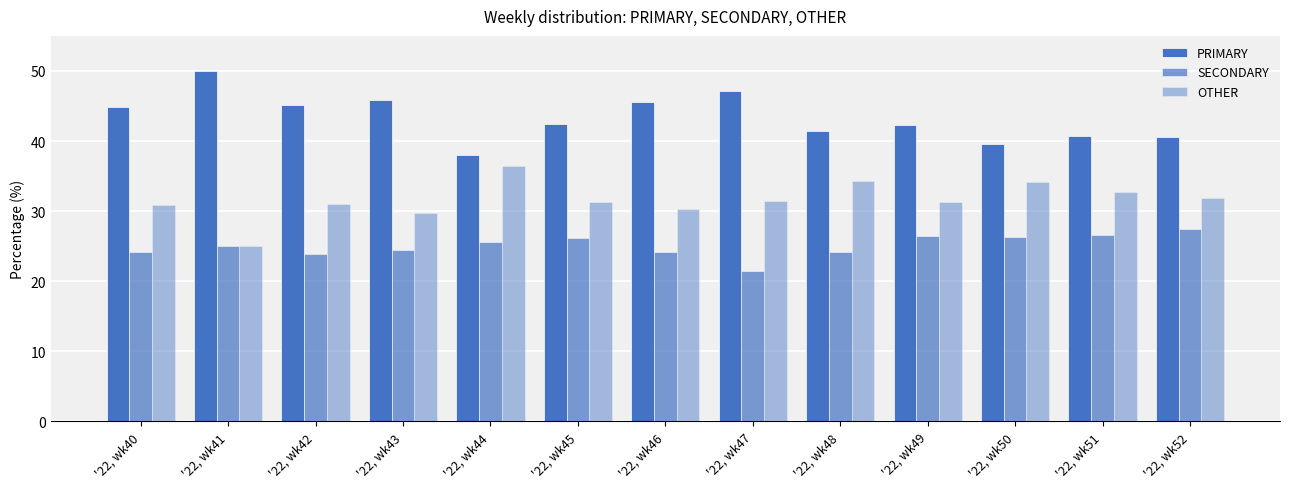

Is it true that OTHER equals 30.9 at '22, wk40?

True